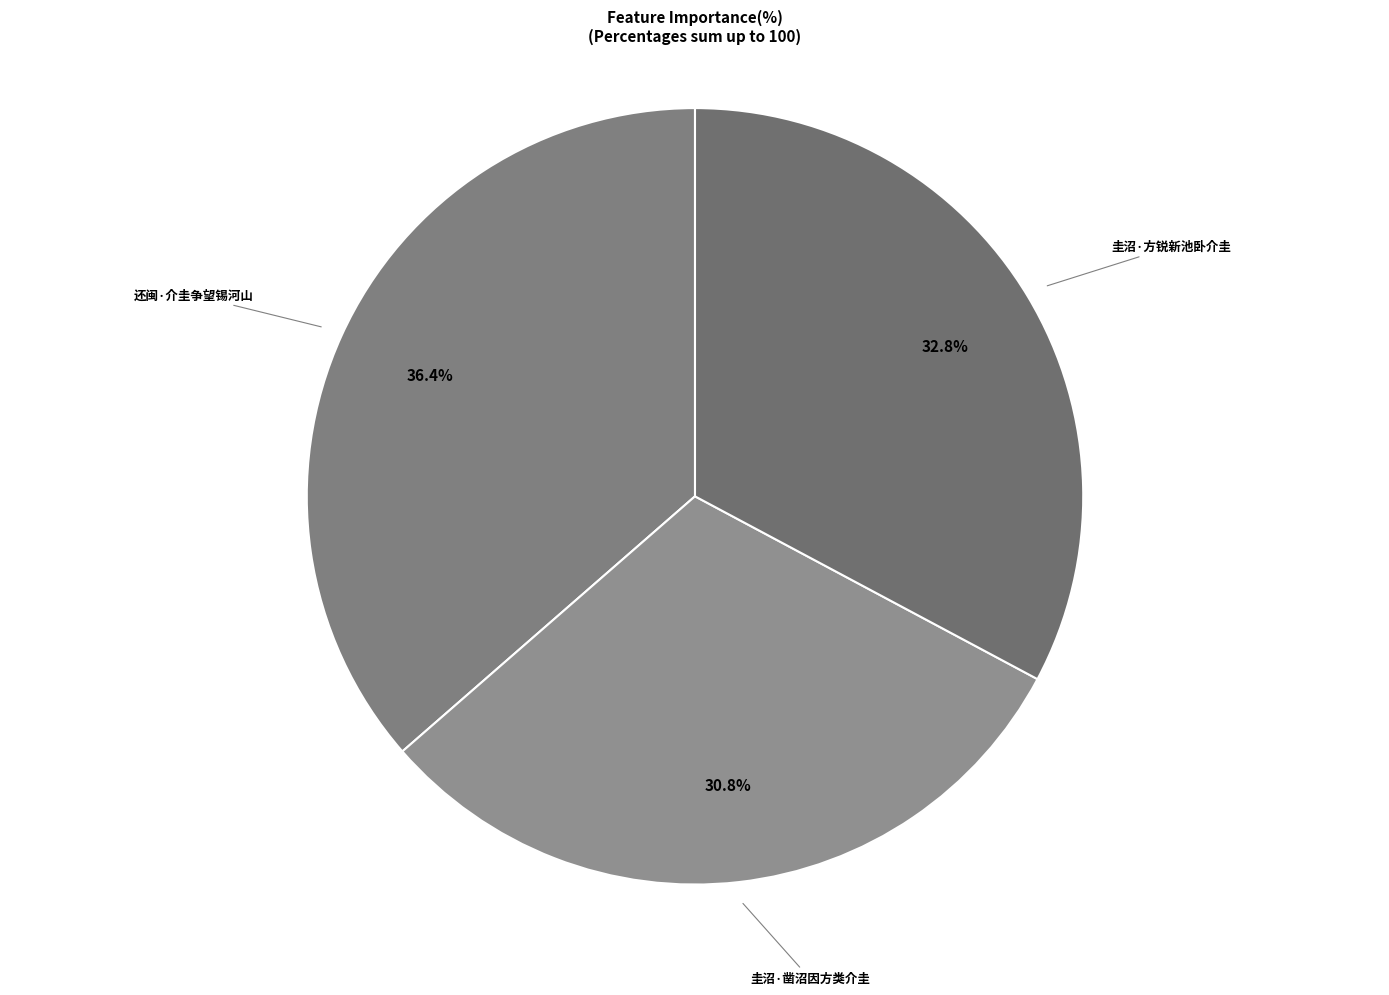

Rank the categories by value from lowest to highest.

圭沼·凿沼因方类介圭, 圭沼·方锐新池卧介圭, 还闽·介圭争望锡河山